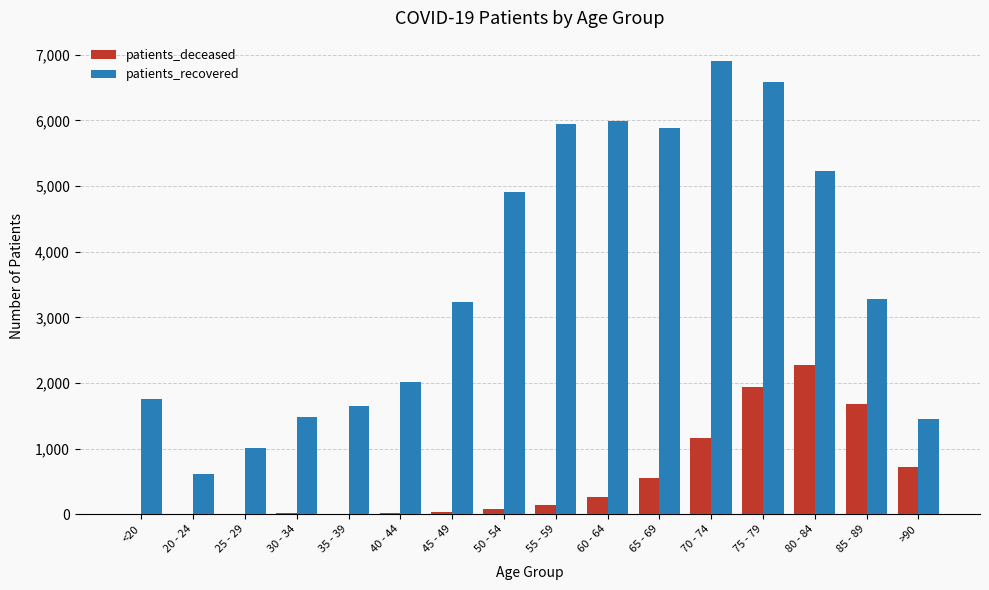

Which category has the highest value across all series?

70 - 74